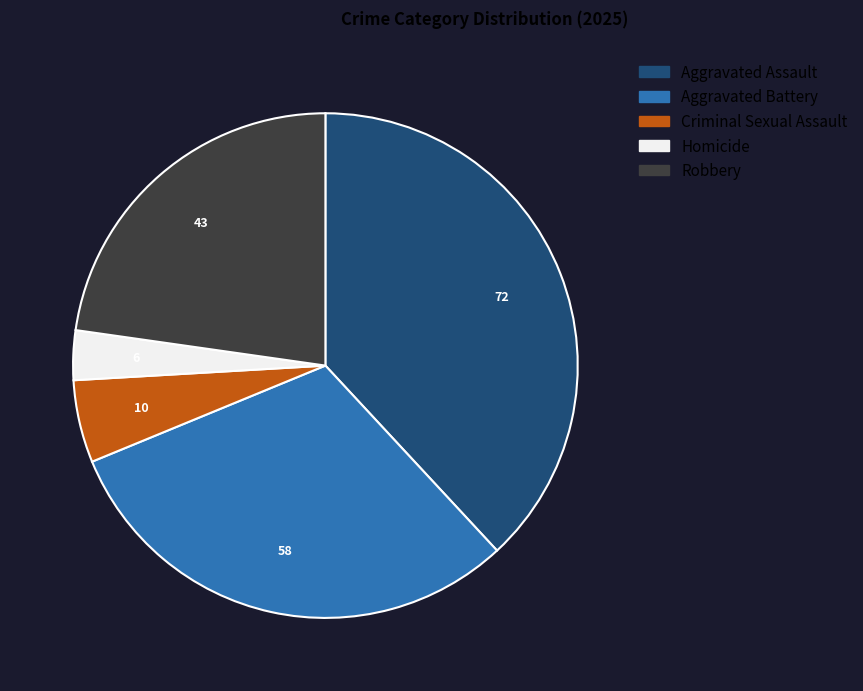

Do Homicide and Aggravated Battery together represent more than half of the pie?

No